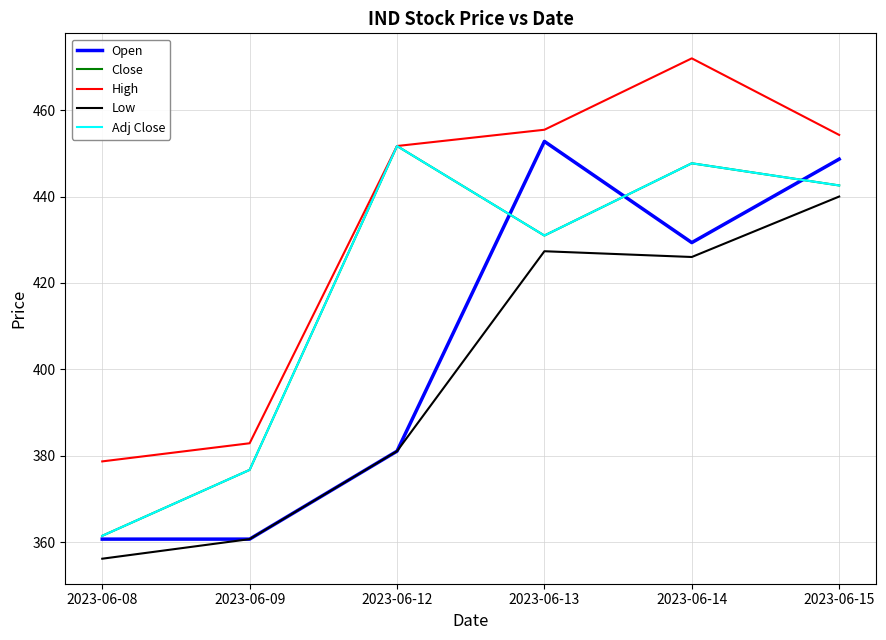

What is the value of the High point at the 6th from the left?

454.3